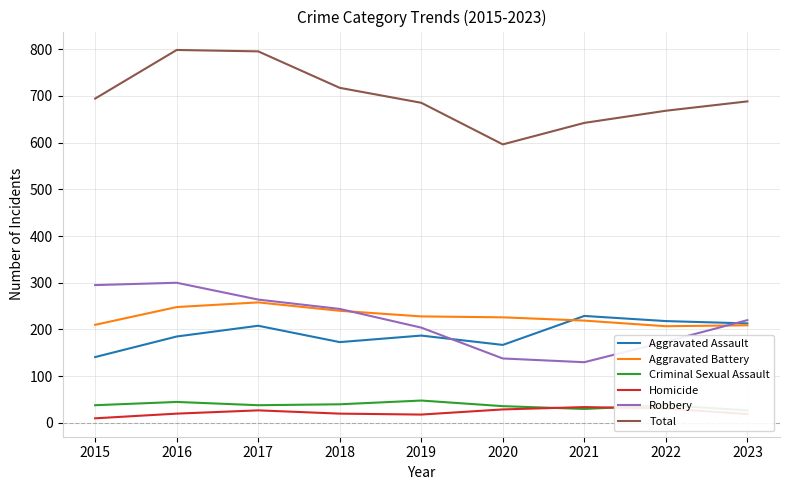

What is the minimum value shown in the chart?

10